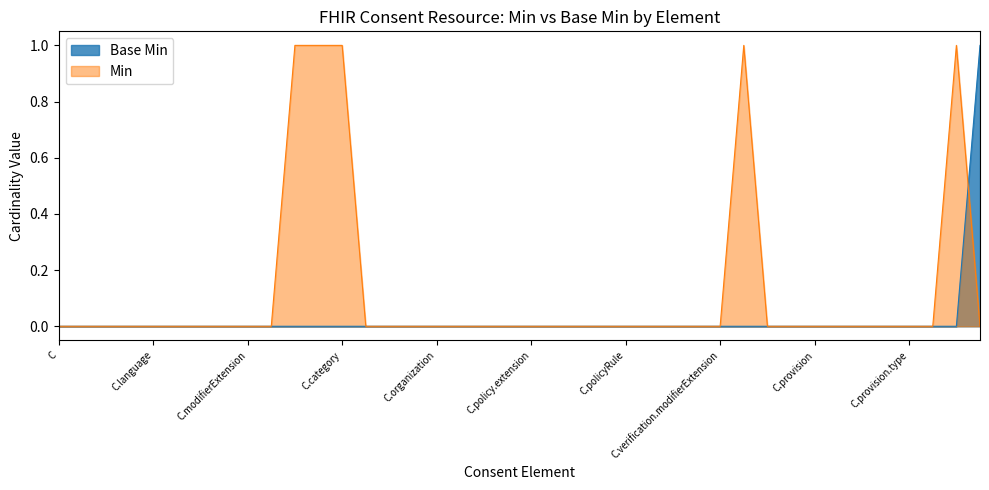

Does the chart have visible grid lines?

No